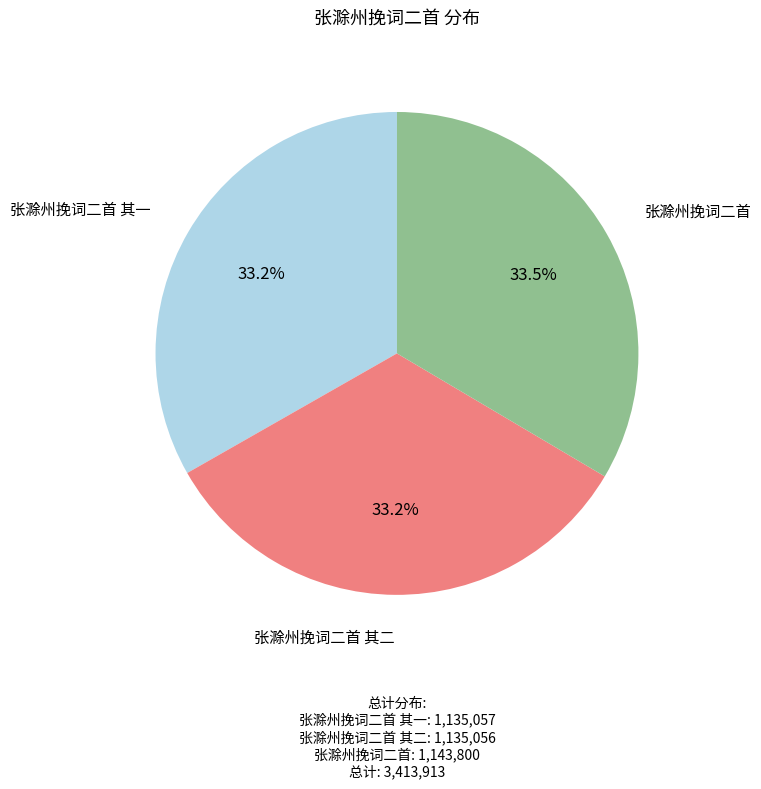

What is the ratio of the value at 张滁州挽词二首 其一 to the value at 张滁州挽词二首 其二?

1.0